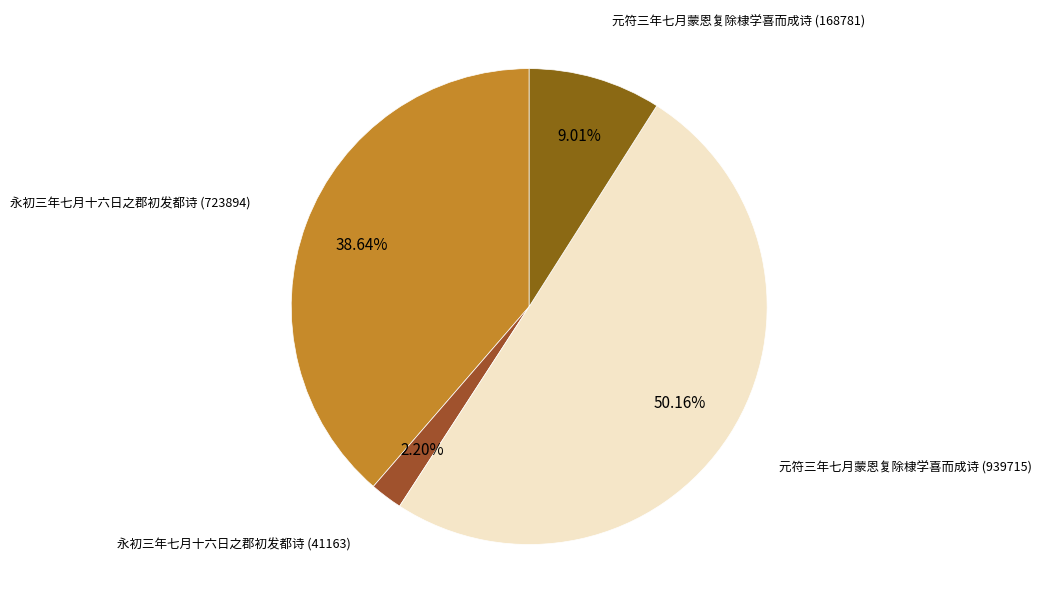

How many segments does this pie chart have?

4